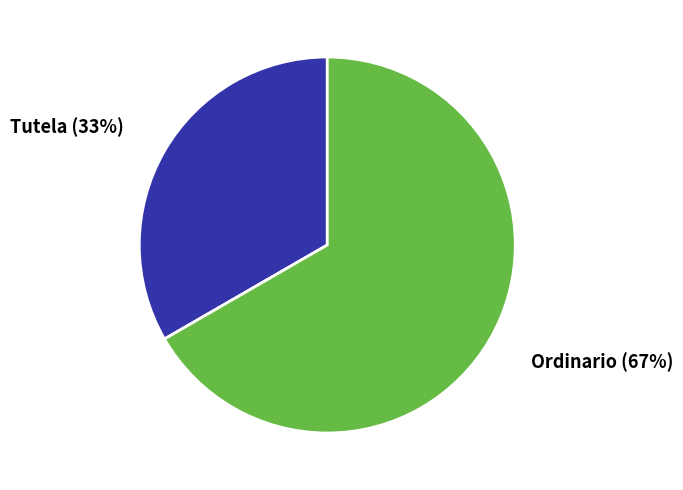

Does any single category account for the majority?

Yes